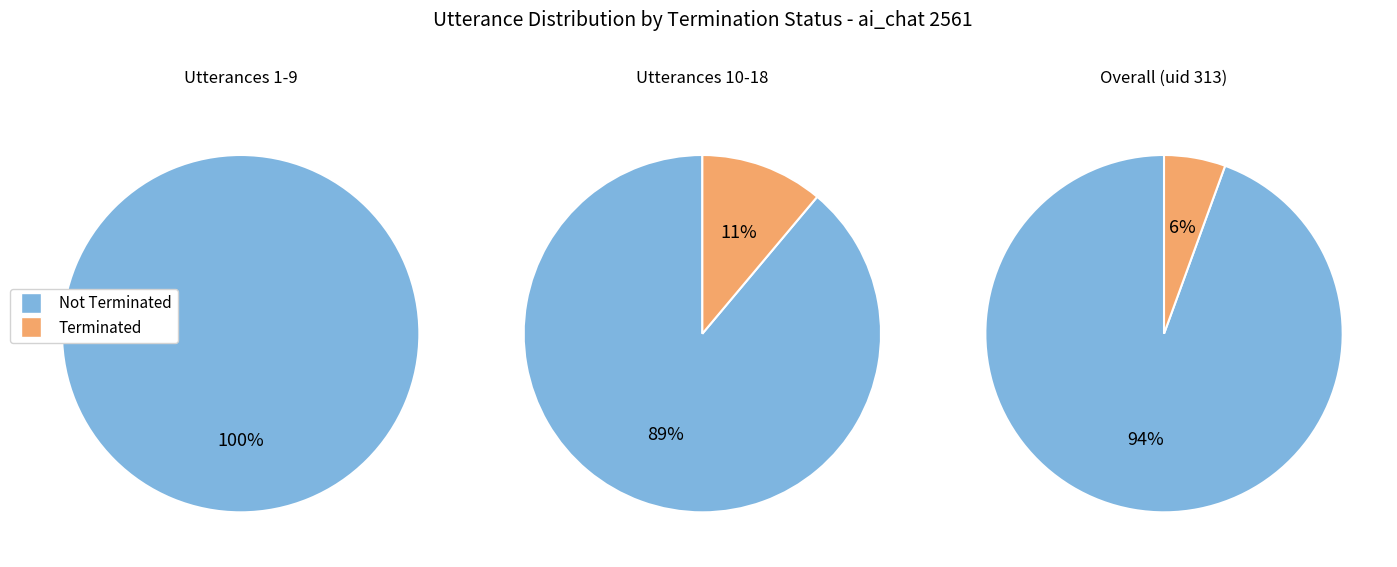

Does any single category account for the majority?

Yes